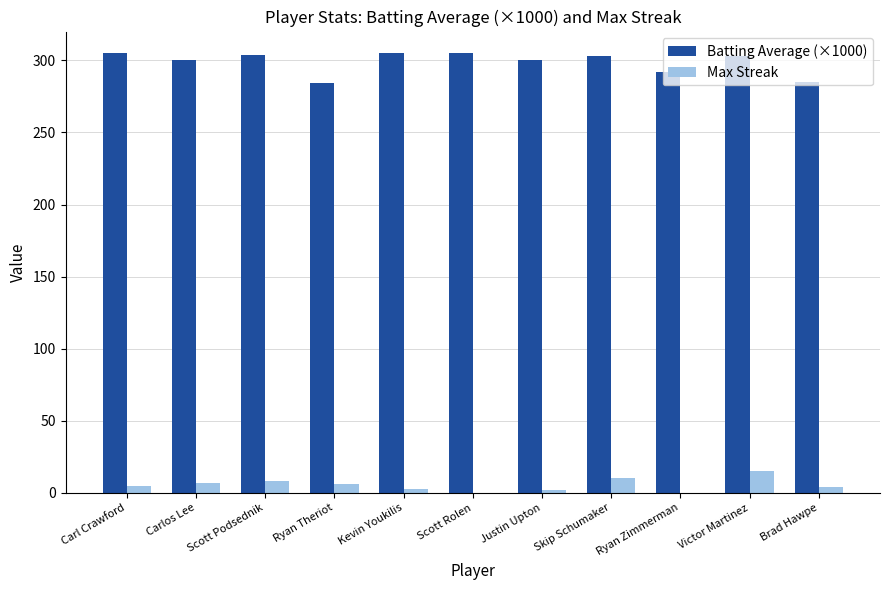

What is the greatest value displayed?

305